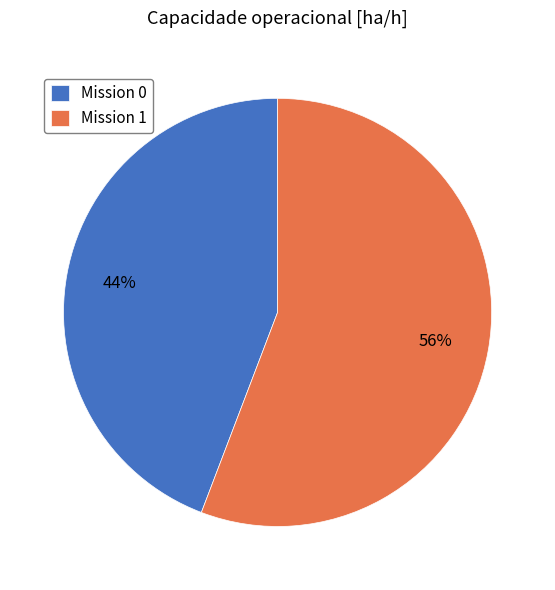

Count the number of slices in the pie.

2